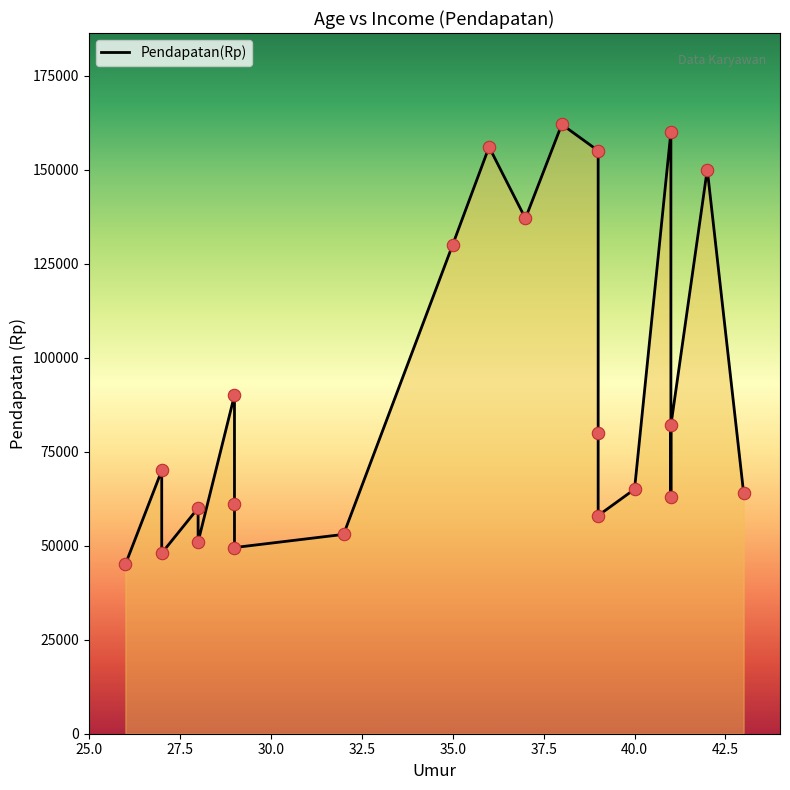

Approximately how many times larger is the value at 39 compared to 27?

1.1